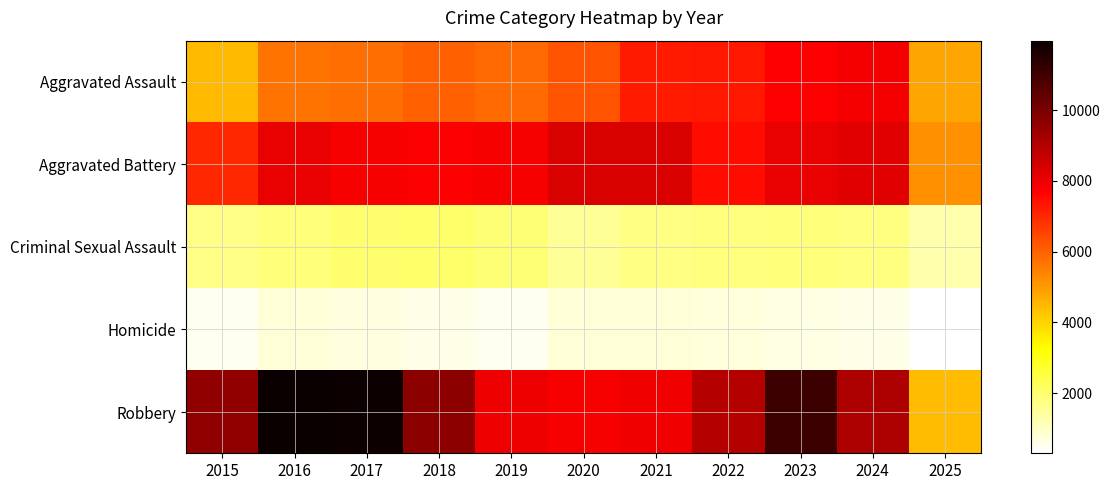

At which category does the chart reach its minimum across all series?

2025